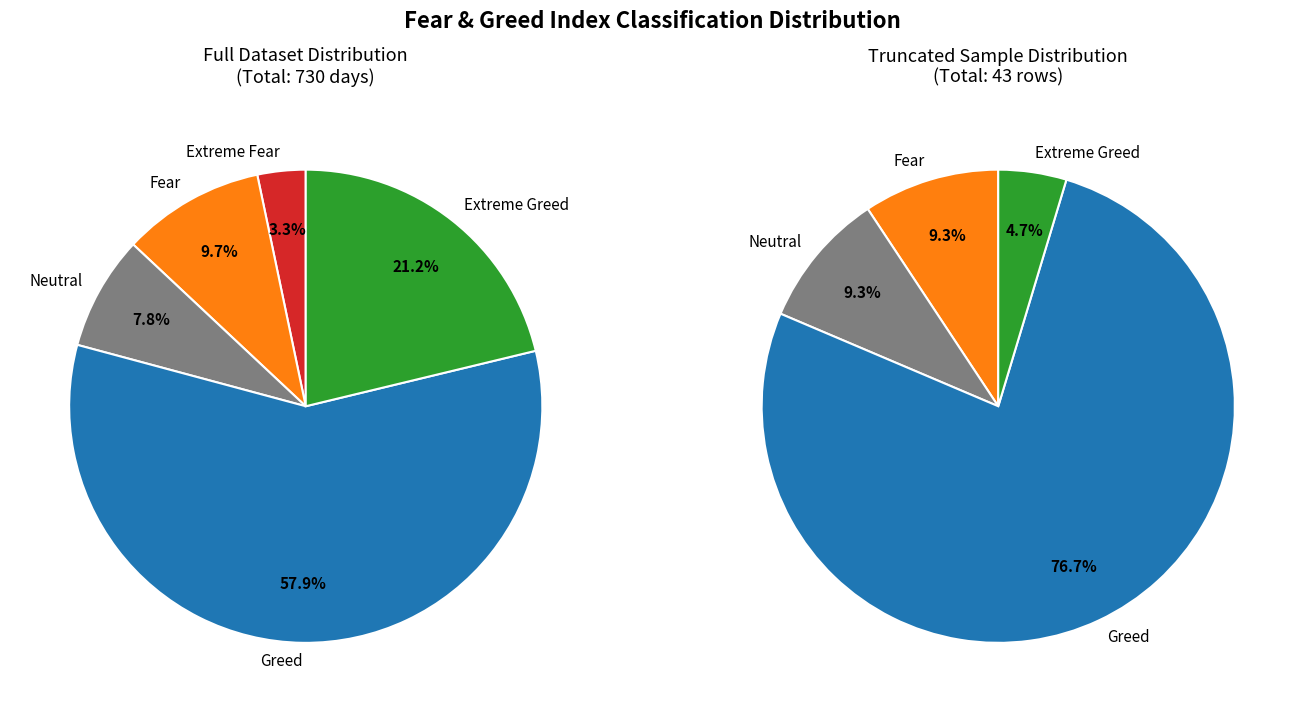

The Neutral slice represents 8% of the pie. True or false?

True